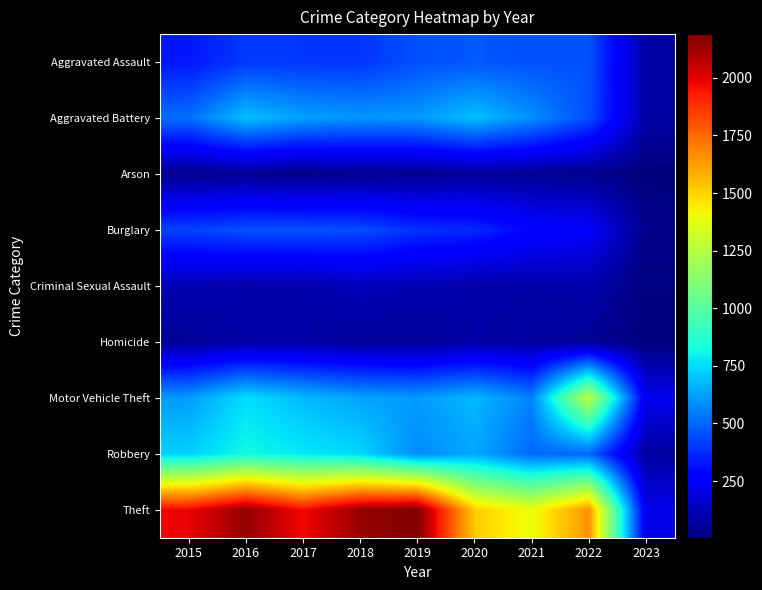

Between 2017 and 2015, which is larger?

2017